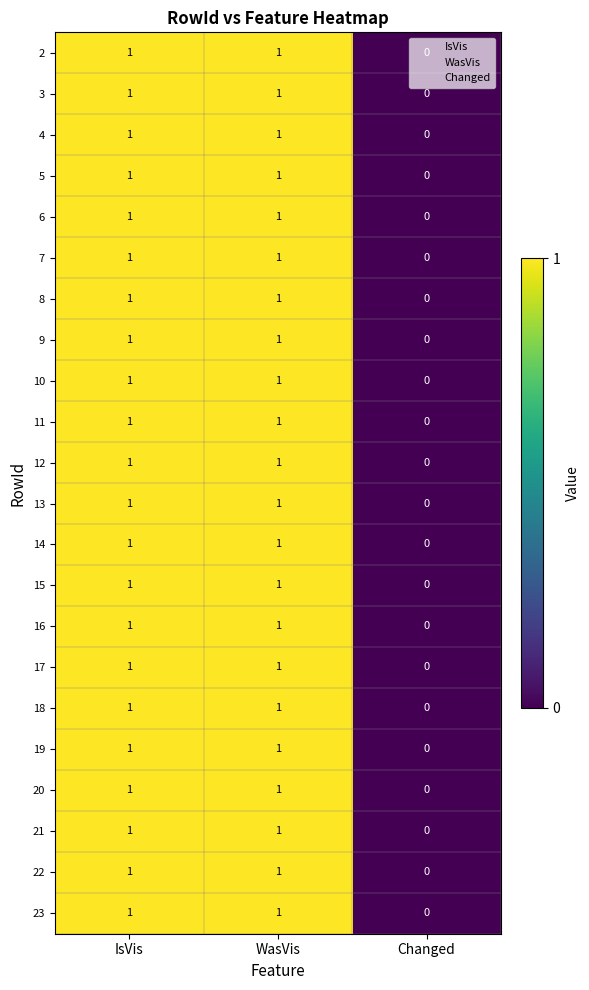

The value of 3 at IsVis is 1. True or false?

True